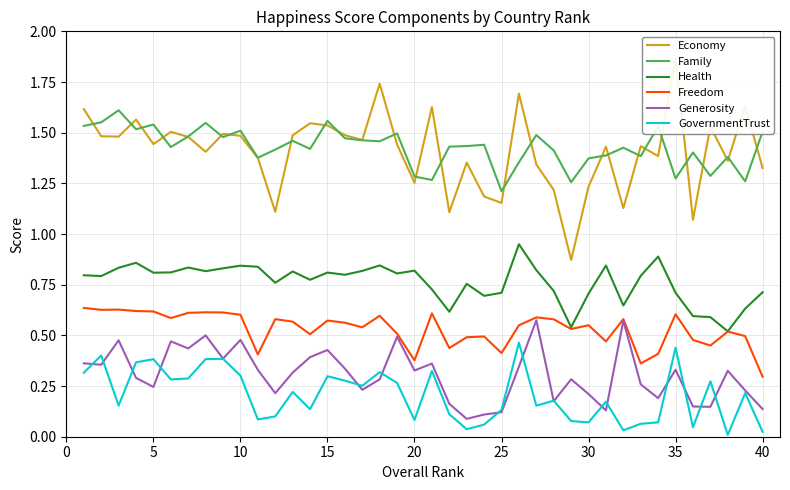

What is the value of the GovernmentTrust point at the 8th from the left?

0.4